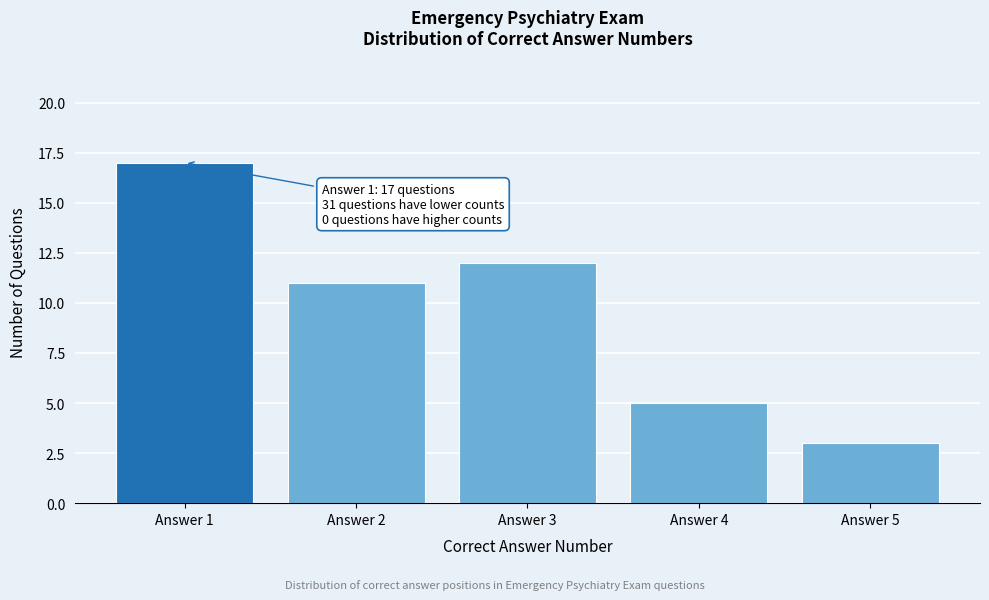

Reading left to right, transcribe all the data shown in this chart.

Answer 1=17	Answer 2=11	Answer 3=12	Answer 4=5	Answer 5=3